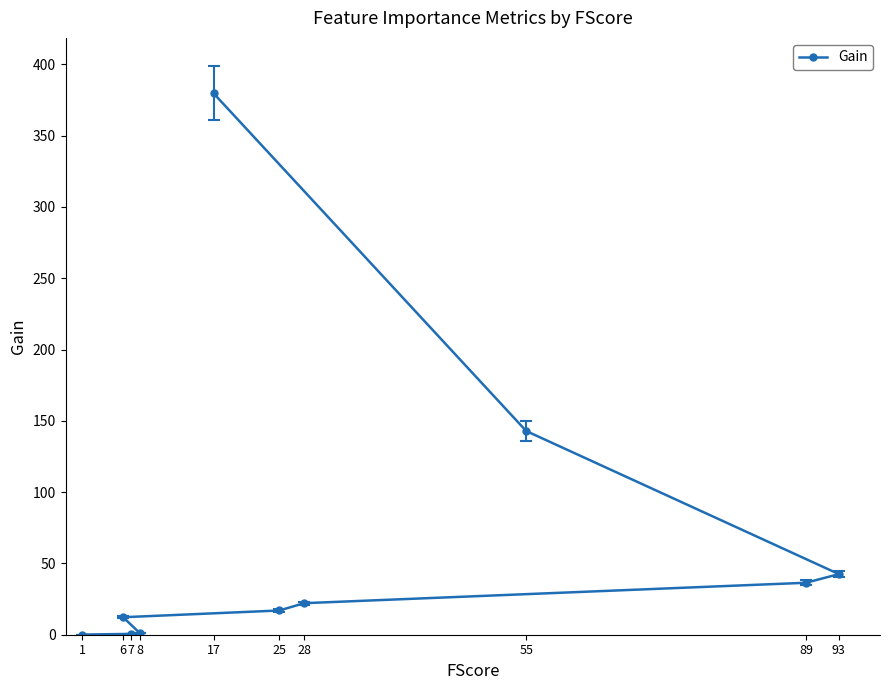

At which category does the chart reach its peak across all series?

17